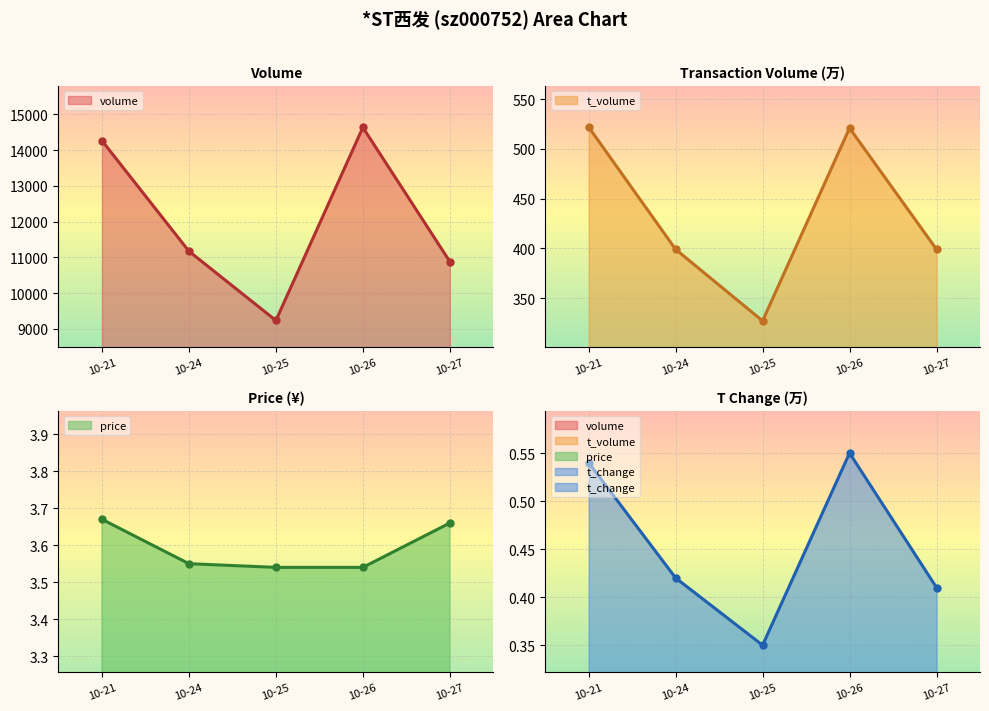

At which label is t_change closest to 0?

10-25